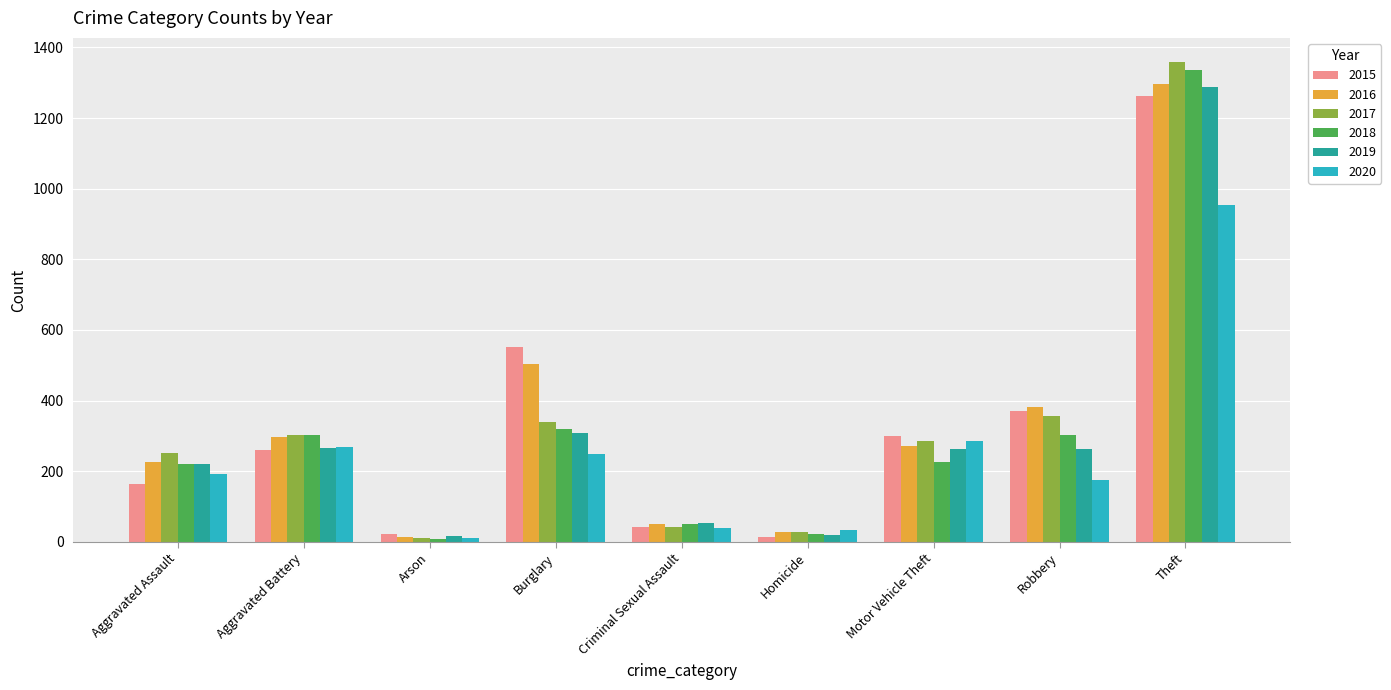

What is the highest value of the 2017 series?

1359